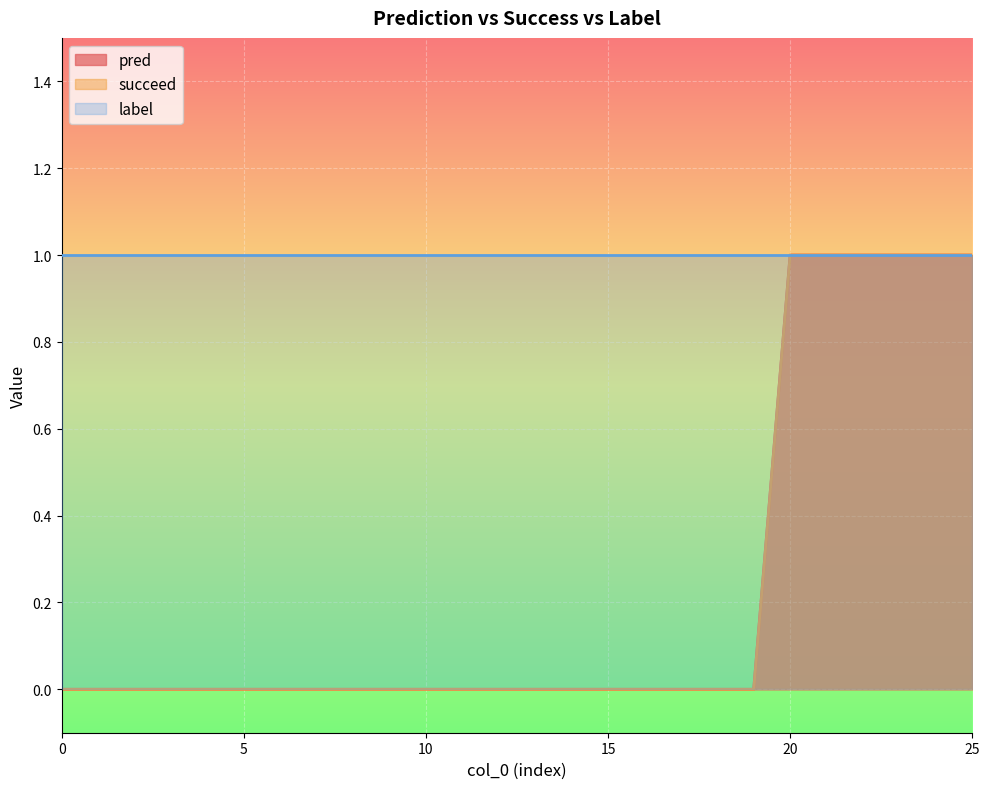

Is the value of pred at 25 greater than the value of succeed at 15?

Yes